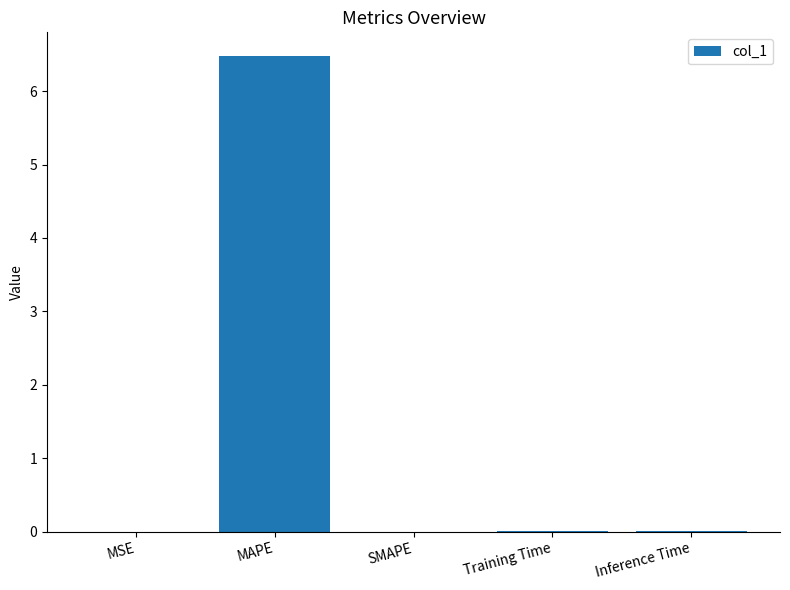

What is the sum of all values?

6.5